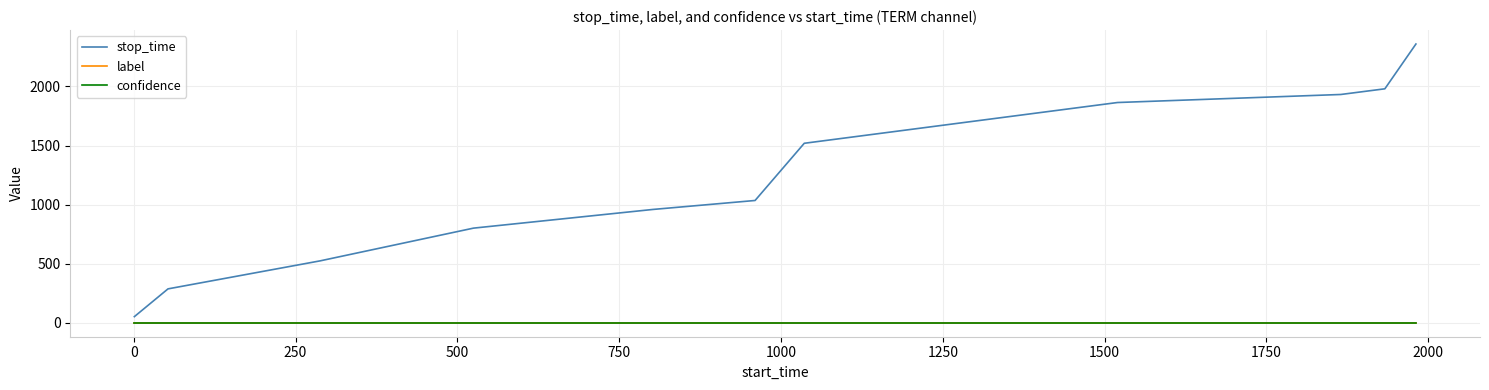

What is the sum of all stop_time values?

13312.0